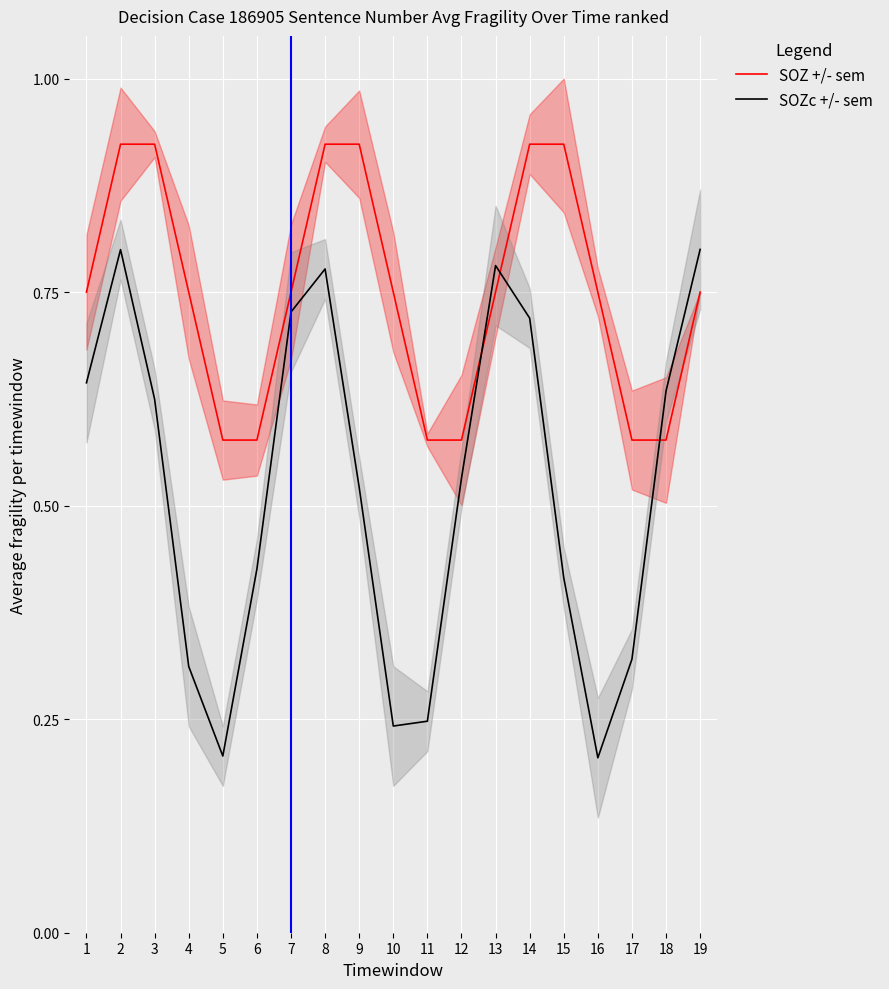

Reading left to right, transcribe all the data shown in this chart.

SOZ +/- sem: 1=0.8	2=0.9	3=0.9	4=0.8	5=0.6	6=0.6	7=0.8	8=0.9	9=0.9	10=0.8	11=0.6	12=0.6	13=0.7	14=0.9	15=0.9	16=0.8	17=0.6	18=0.6	19=0.7
SOZc +/- sem: 1=0.6	2=0.8	3=0.6	4=0.3	5=0.2	6=0.4	7=0.7	8=0.8	9=0.5	10=0.2	11=0.2	12=0.5	13=0.8	14=0.7	15=0.4	16=0.2	17=0.3	18=0.6	19=0.8